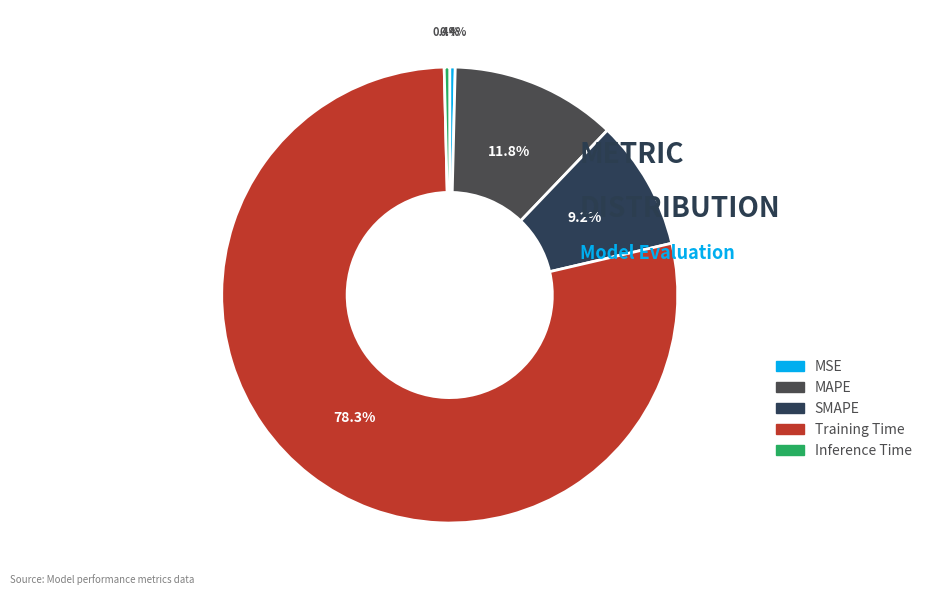

Which category has the biggest portion of the pie?

Training Time